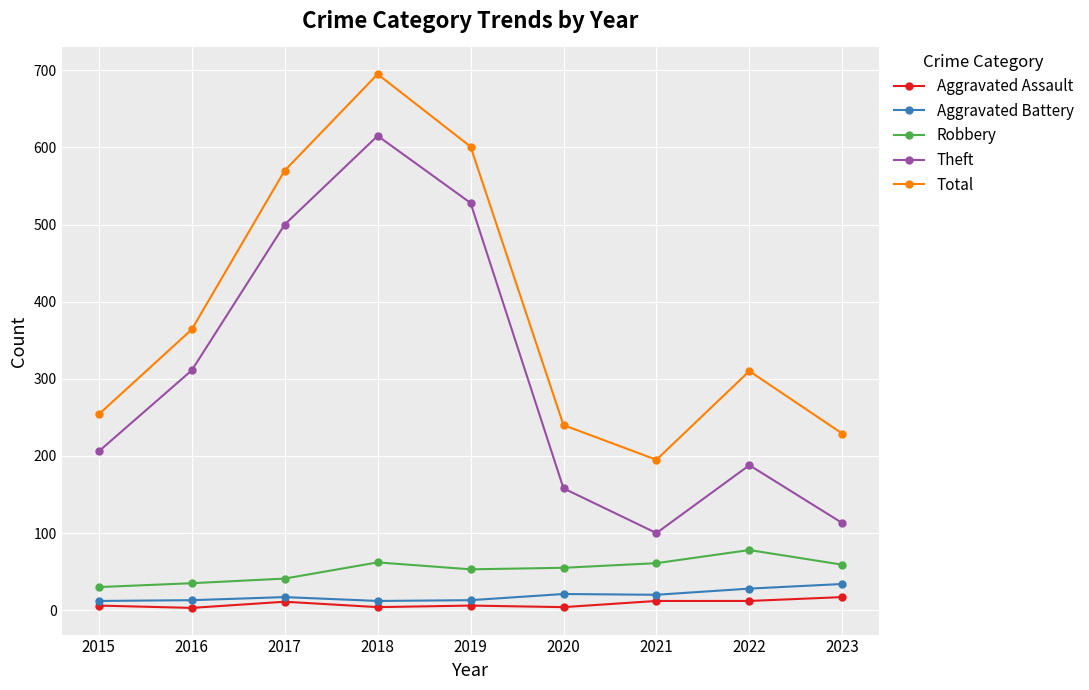

What are all the series names shown in the legend?

Aggravated Assault, Aggravated Battery, Robbery, Theft, Total